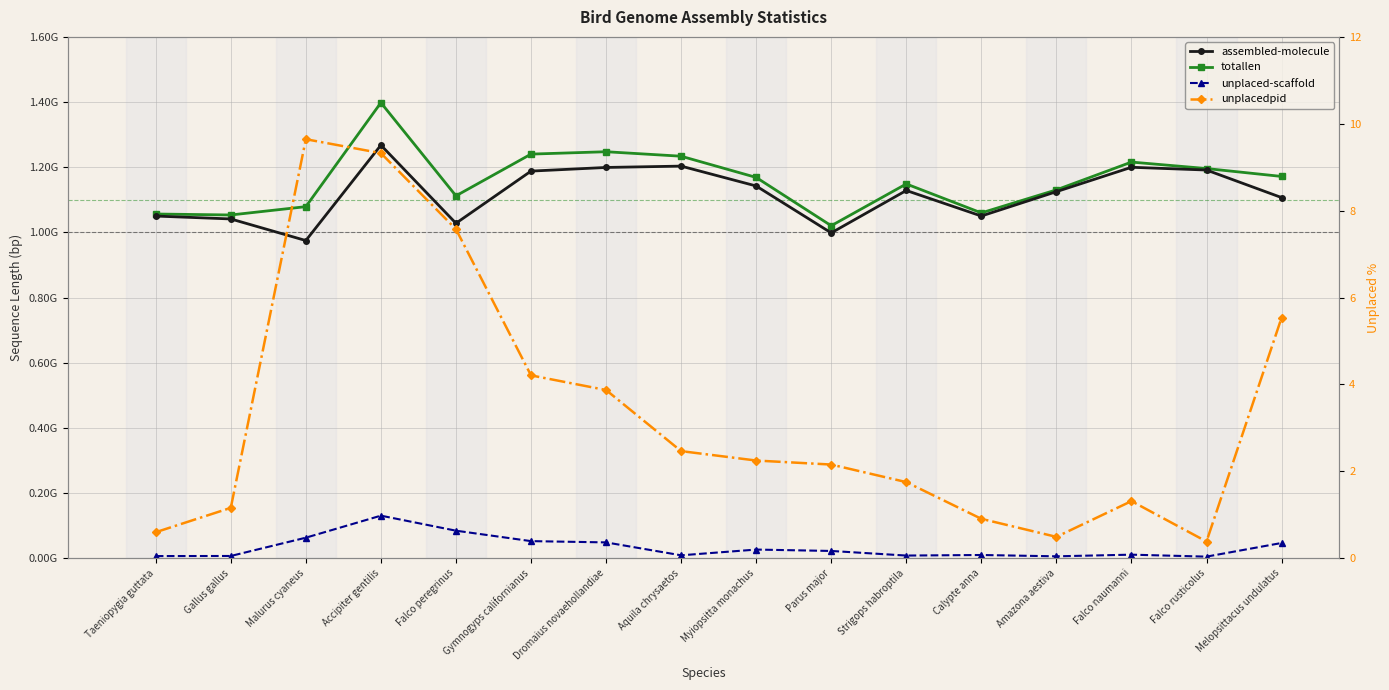

What are all the series names shown in the legend?

assembled-molecule, totallen, unplaced-scaffold, unplacedpid